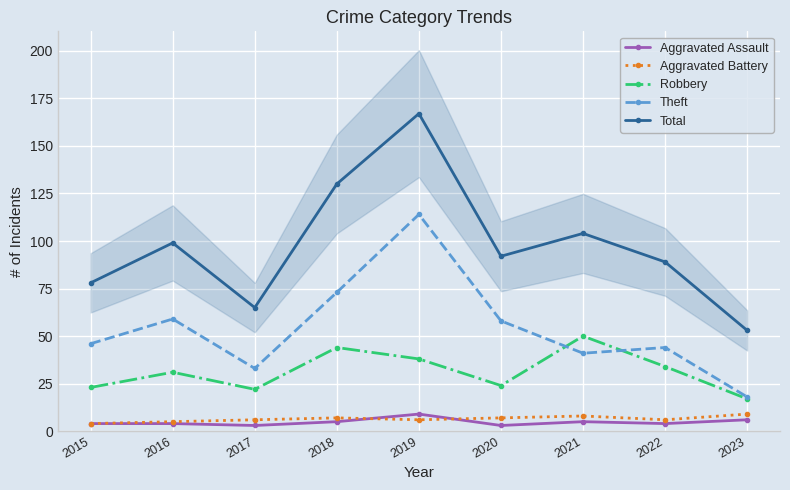

True or false: Aggravated Assault has a value of 6 at 2023.

True